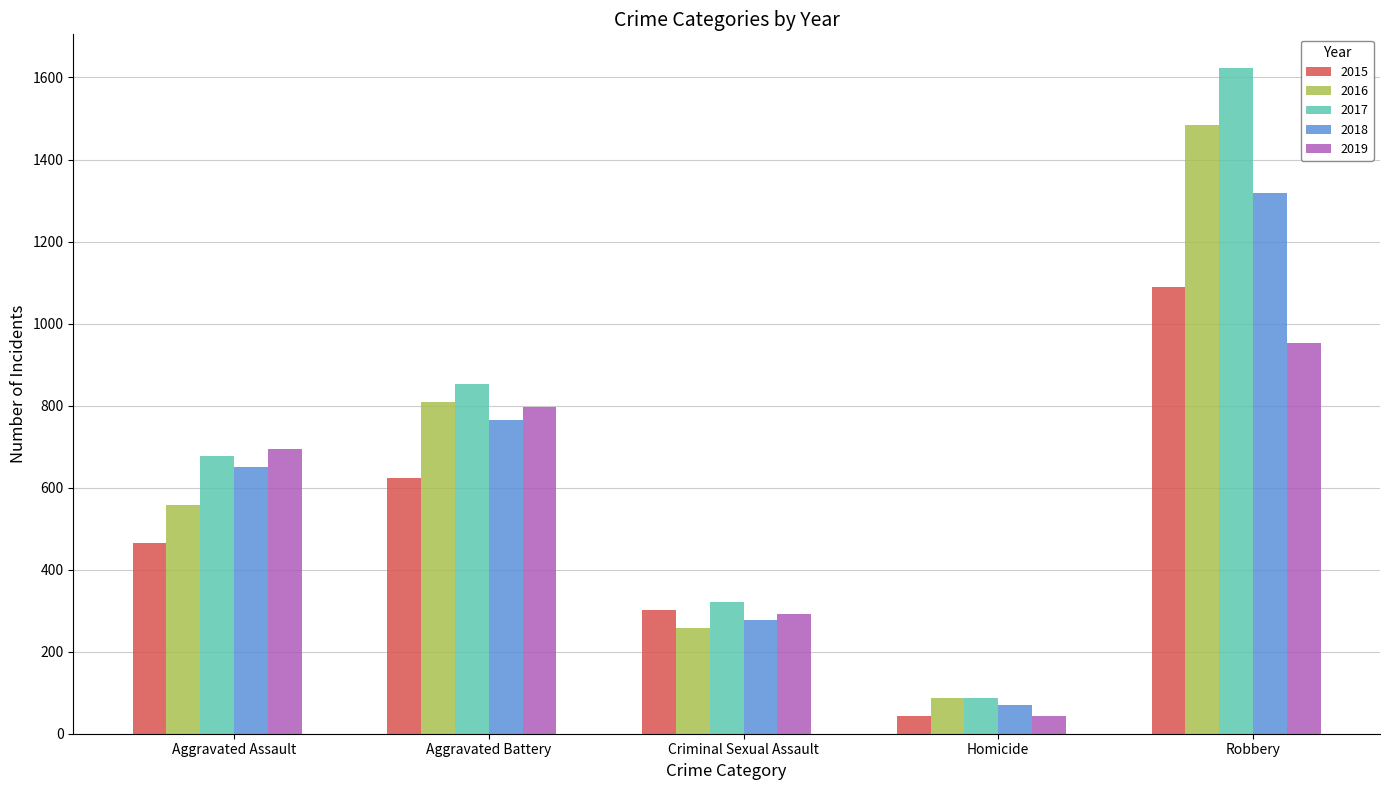

Which series has the largest total across all categories?

2017